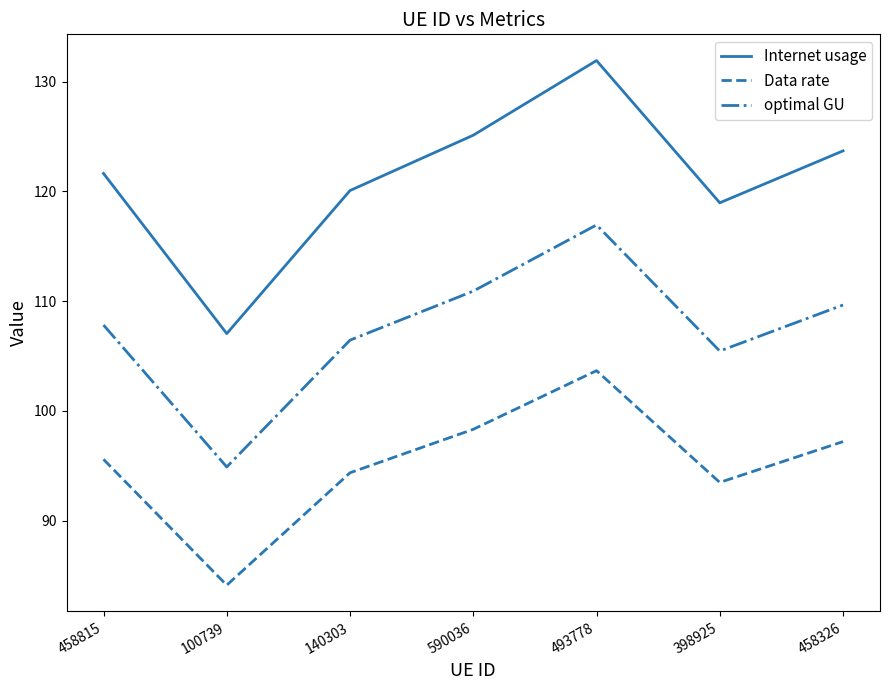

True or false: Data rate and Internet usage intersect in this chart.

False